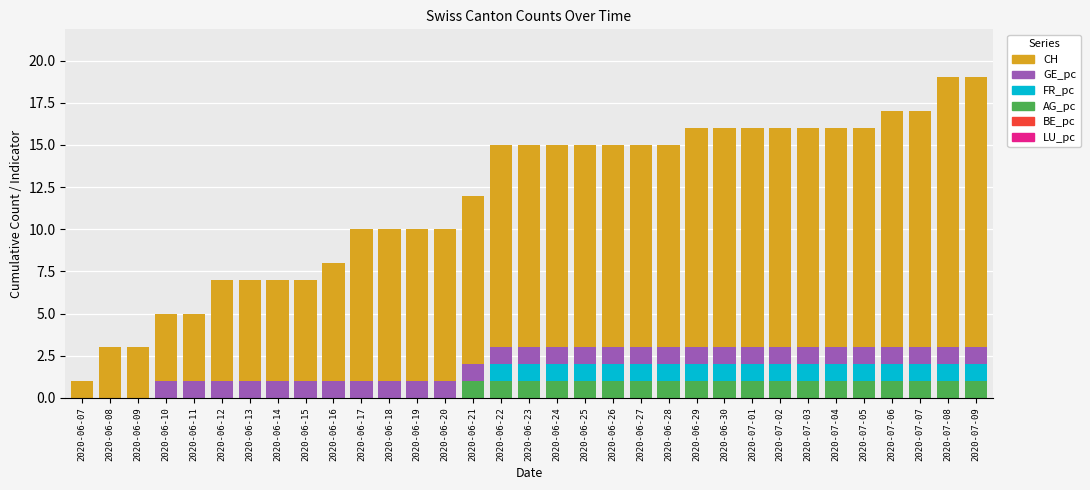

What is the total value across all series at 2020-06-19?

10